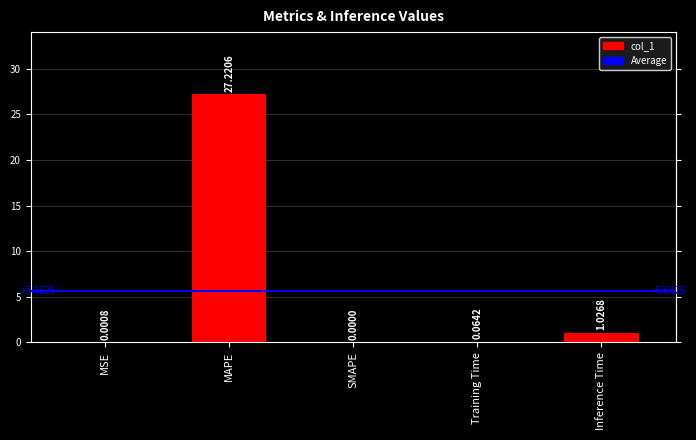

How many values are above zero?

4